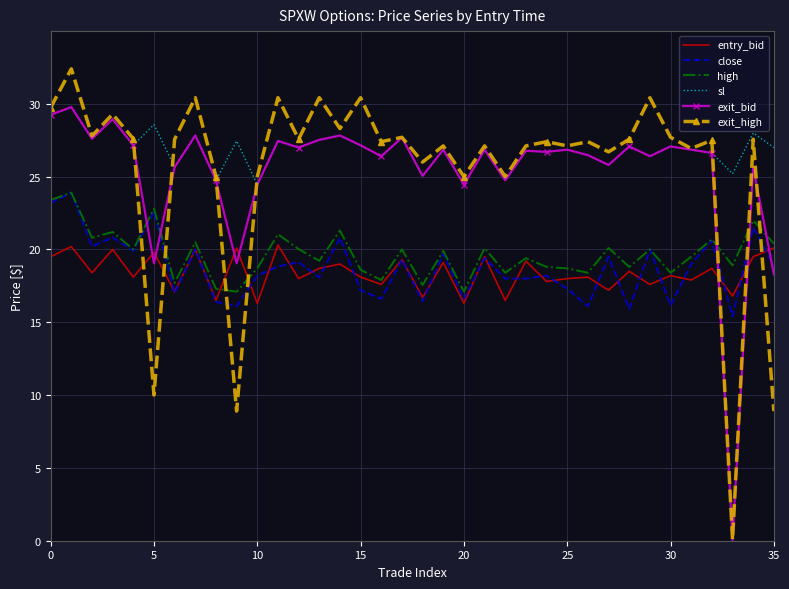

Which series has the widest spread of values?

exit_high